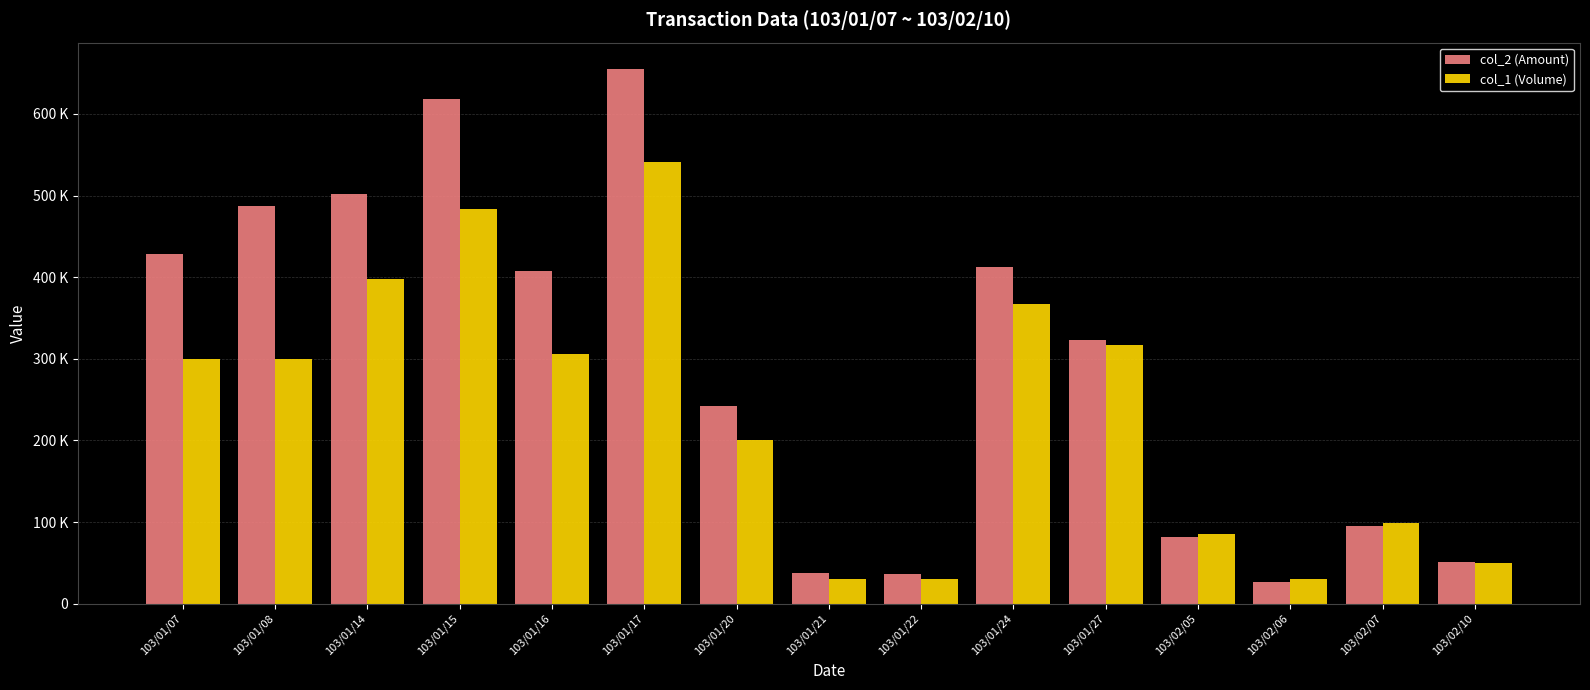

Does the chart contain any negative values?

No